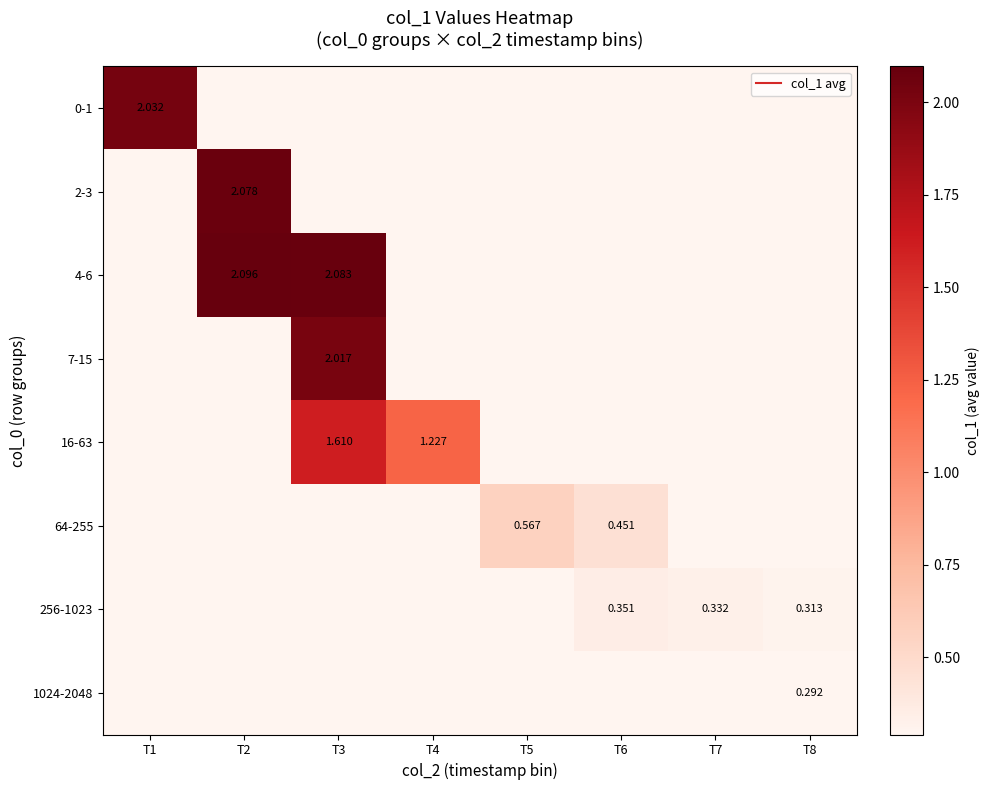

What is the greatest value displayed?

2.1